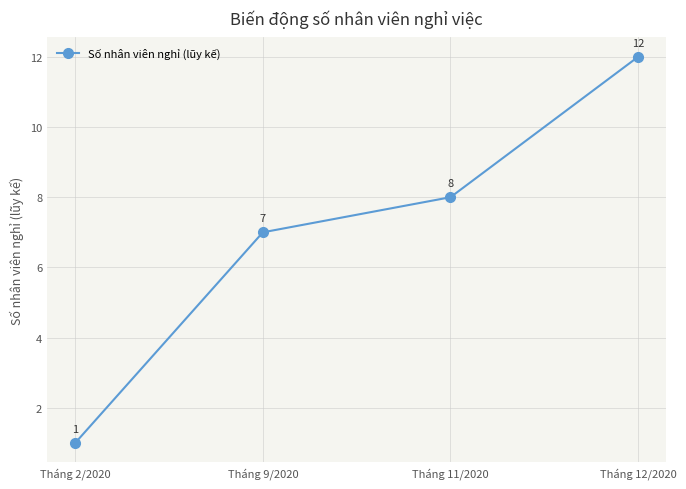

What is the difference between the maximum and minimum values?

11